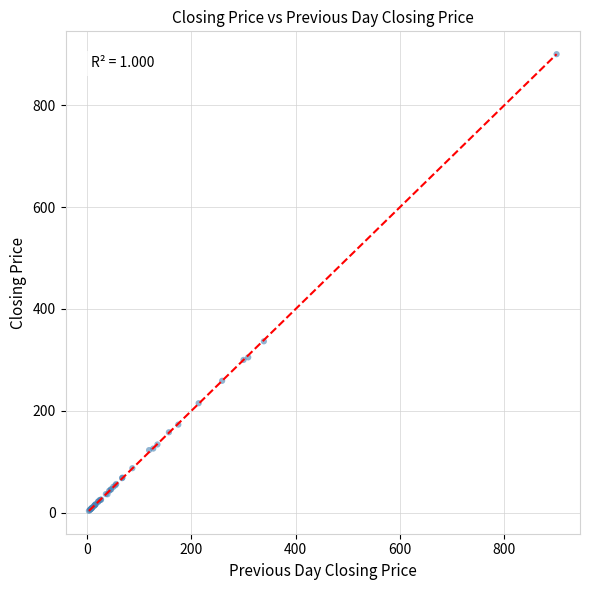

What Y value in the scatter plot is closest to 451?

336.5